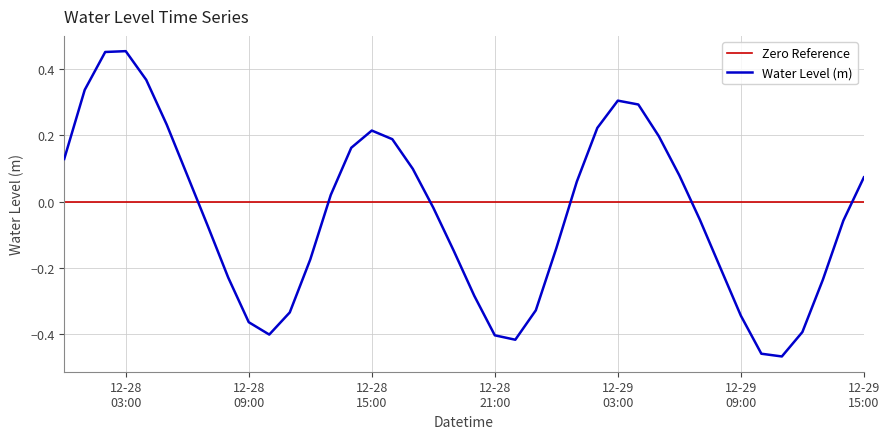

Which category has the highest value across all series?

12-28 03:00